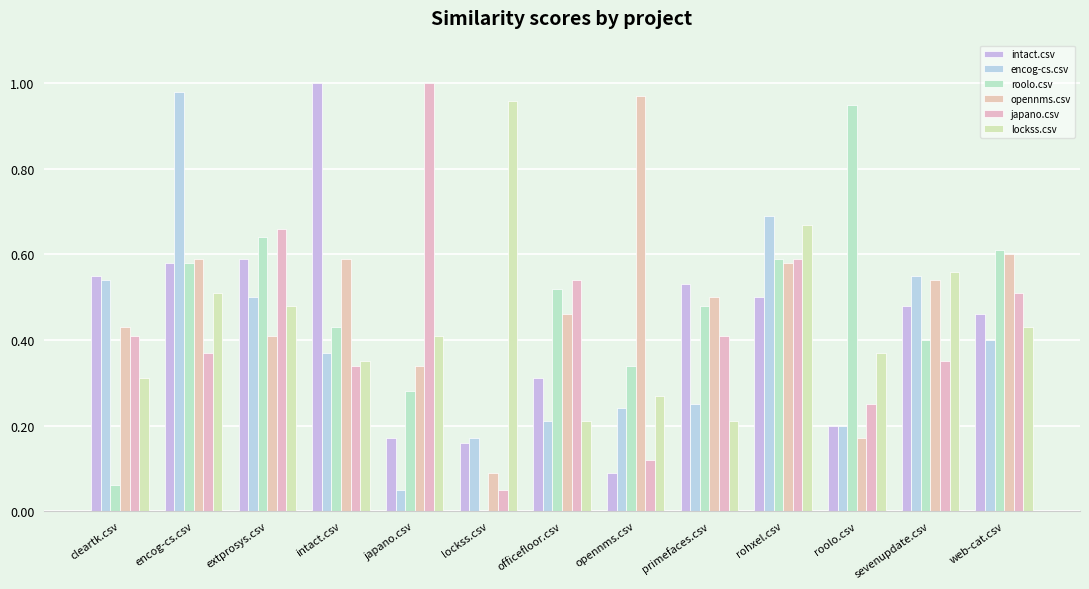

Which has a higher value, rohxel.csv or roolo.csv?

rohxel.csv